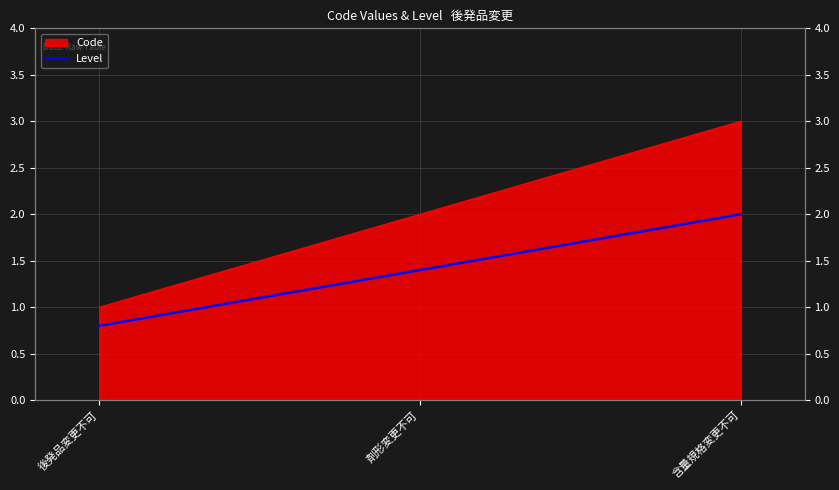

What is the label of the 1st point from the right?

含量規格変更不可